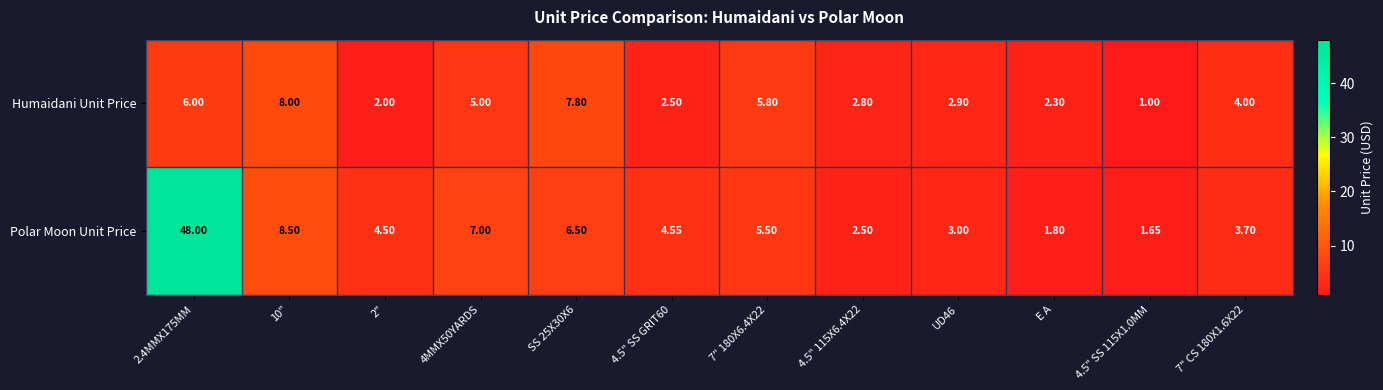

Which series has the largest range (max minus min)?

Polar Moon Unit Price